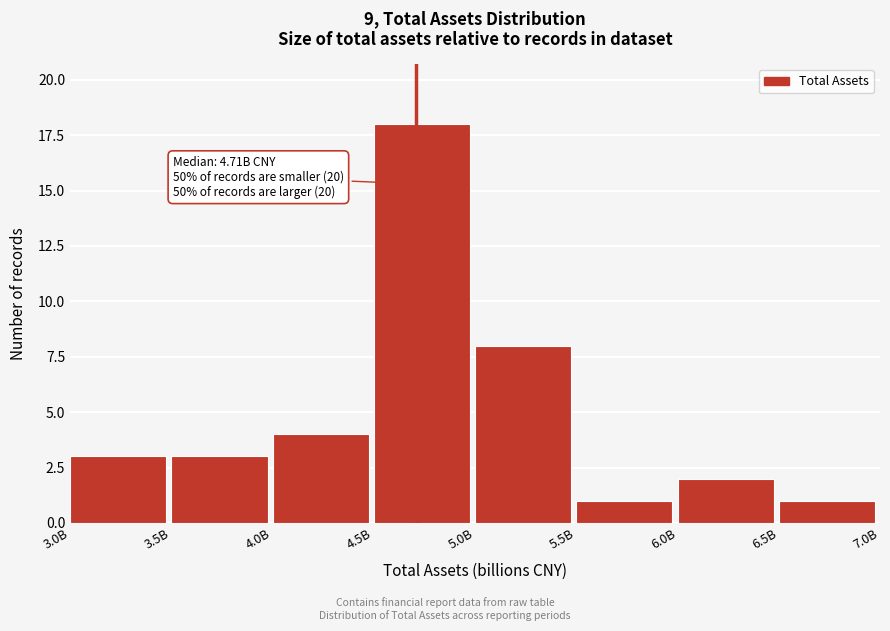

Reading left to right, transcribe all the data shown in this chart.

3.0B=3	3.5B=3	4.0B=4	4.5B=18	5.0B=8	5.5B=1	6.0B=2	6.5B=1